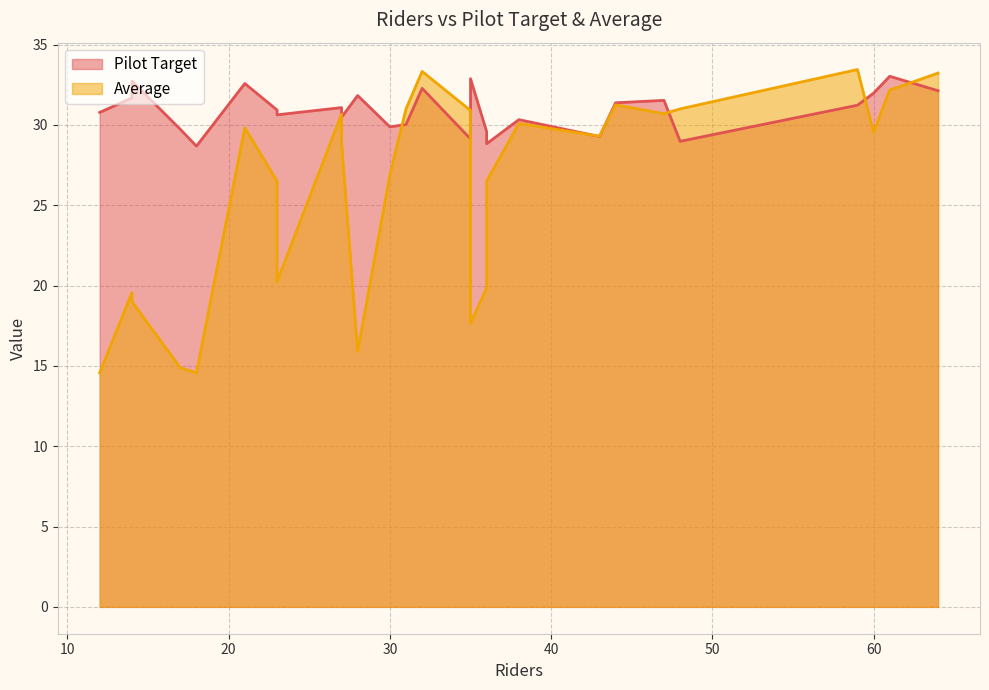

What is the difference between the Average values at 18 and 35?

3.1